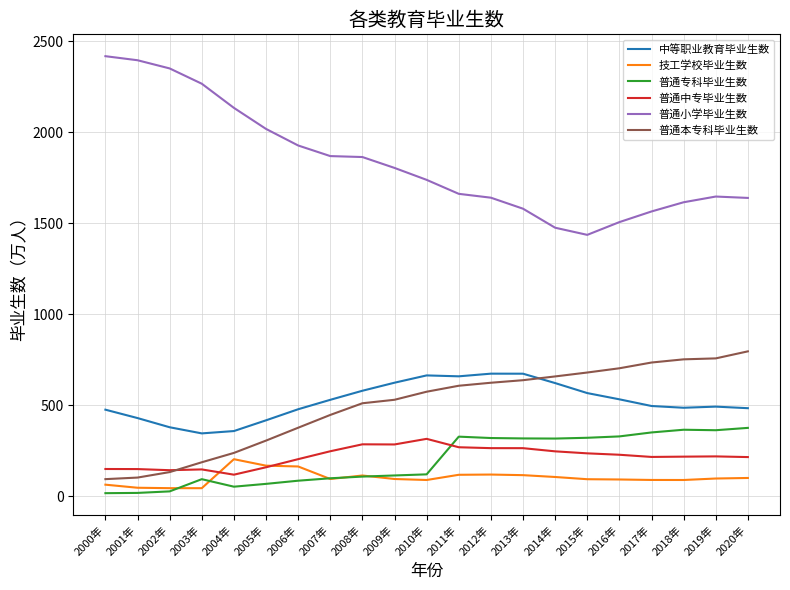

True or false: 普通专科毕业生数 has more than 2 points higher than both neighbors.

True